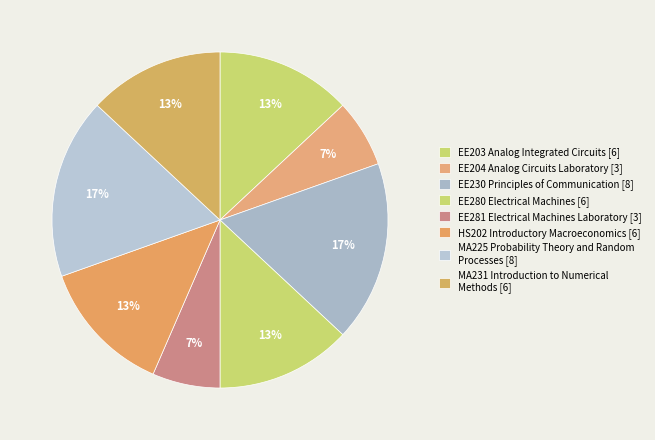

The EE204 Analog Circuits Laboratory slice represents 1% of the pie. True or false?

False